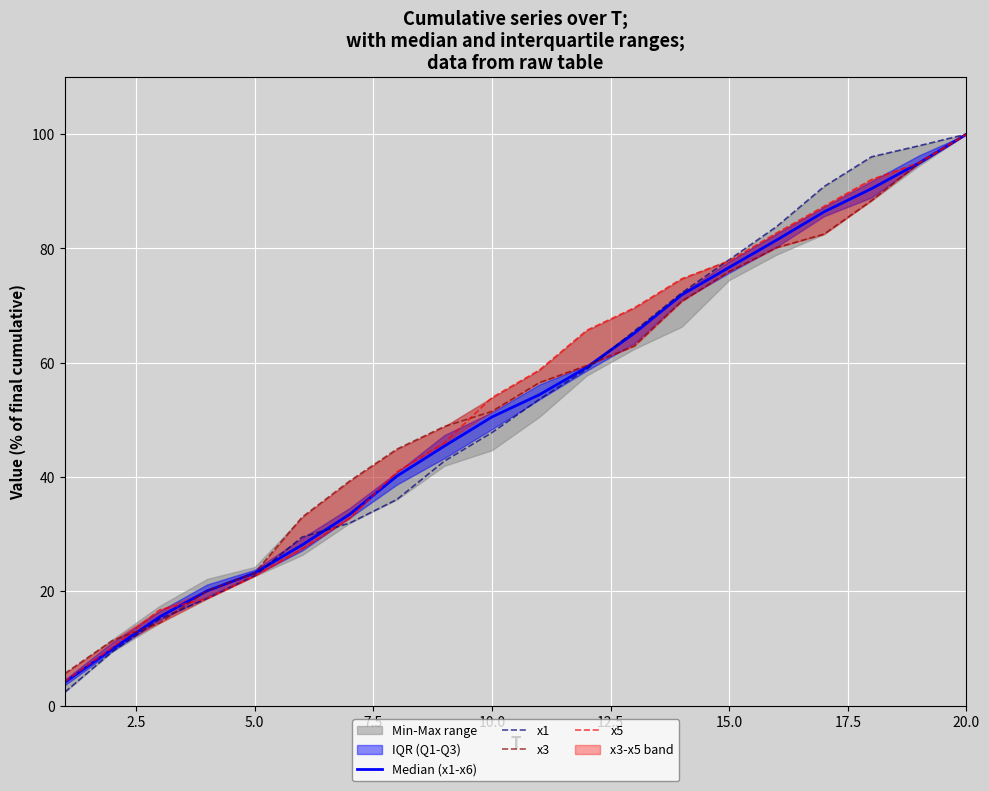

What is the lowest value of the x1 series?

2.3